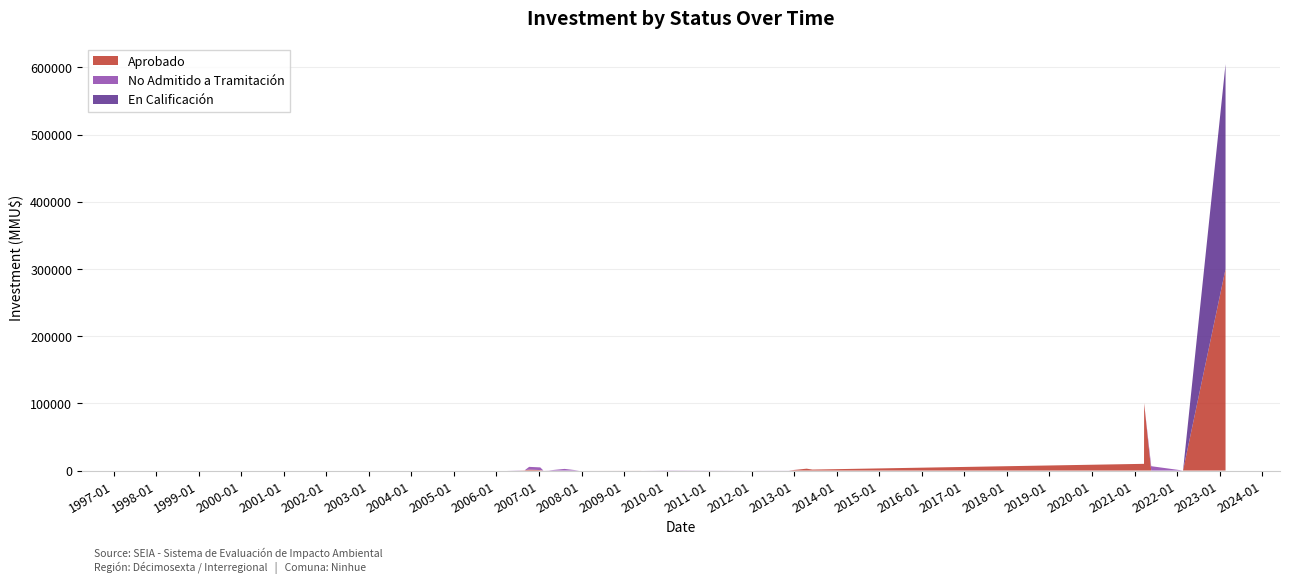

Reading left to right, what are all the values shown in this chart?

Aprobado: 0	0	0	0	0	0	0	380	1500	712	0	0	0	80	0	0	0	0	0	2800	1480	10000	100320	0	0	300000	0	0
No Admitido a Tramitación: 0	0	0	0	0	0	300	0	4000	4000	0	0	234	0	10	300	0	100	100	0	0	0	0	6500	22	0	2475	0
En Calificación: 0	0	0	0	0	0	0	0	0	0	0	0	0	0	0	0	0	0	0	0	0	0	0	0	0	305000	0	1403